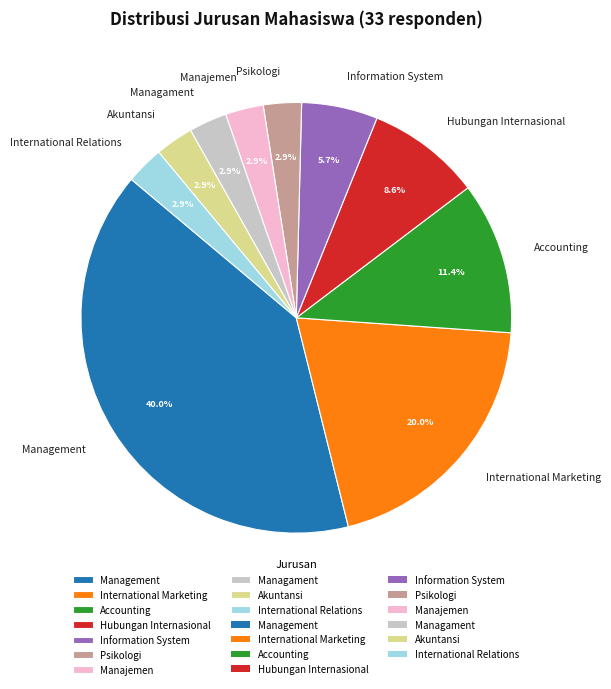

What percentage do International Relations and Accounting together represent?

14.3%